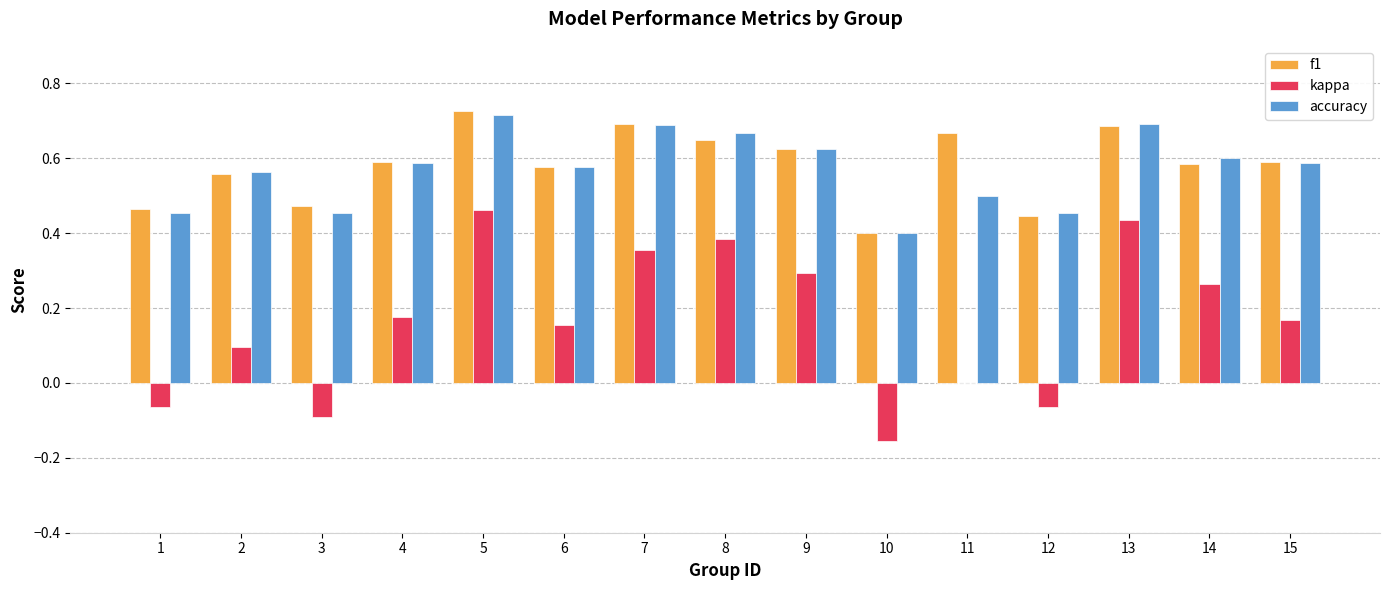

The kappa series shows -0.1 at 3. True or false?

True